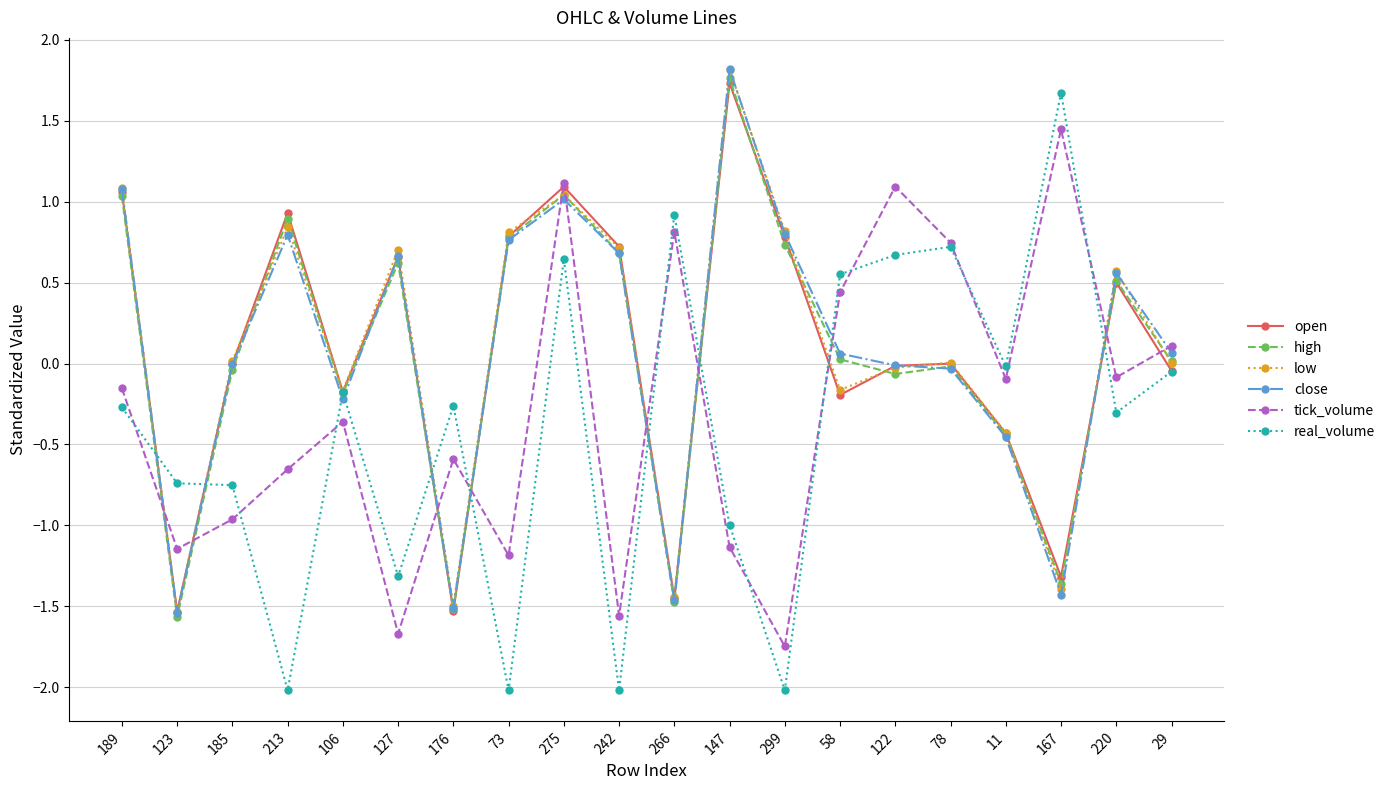

At which label does low reach its minimum?

123